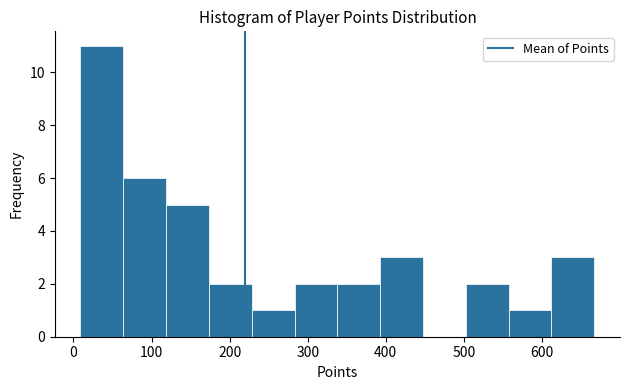

What is the height of the bar covering 560 to 610 on the x-axis? Neither the bar edges nor the heights are printed on the chart, so give them approximately, as read against the axes.

1